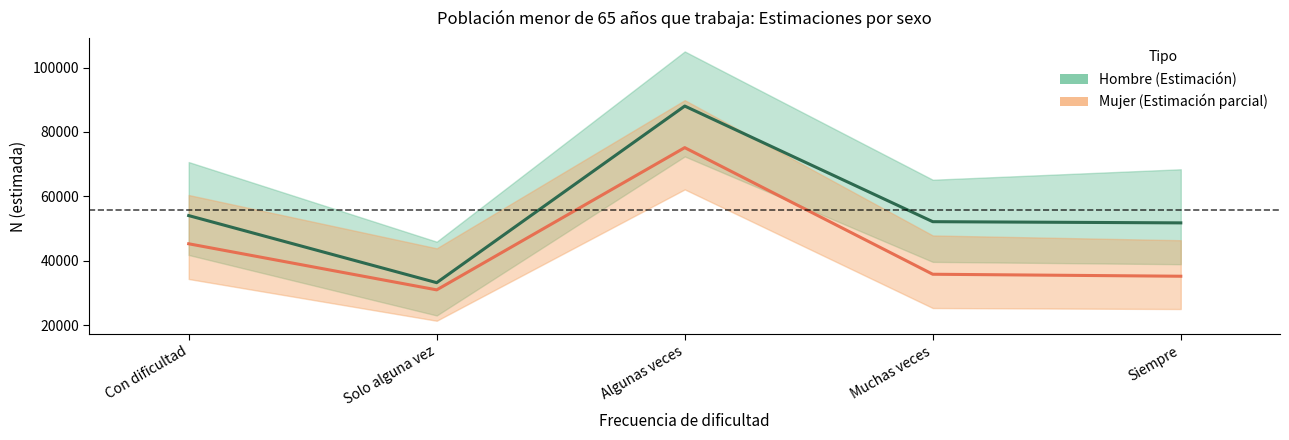

True or false: Mujer has a value of 28398 at Algunas veces.

False